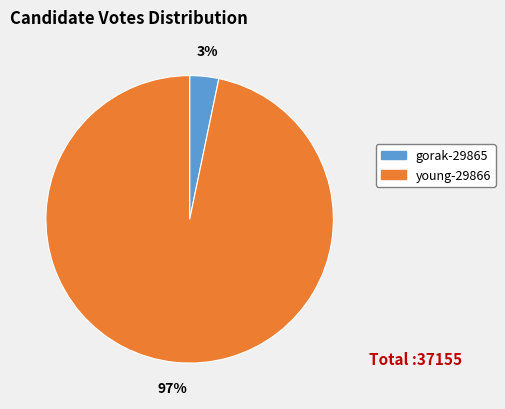

Which has a higher value, gorak-29865 or young-29866?

young-29866